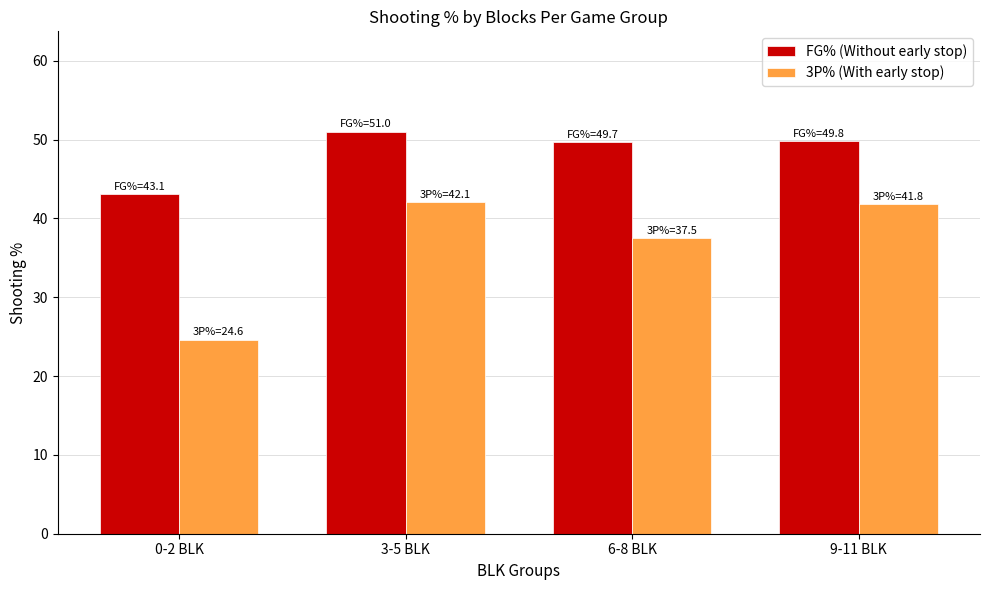

What is the sum of all 3P% (With early stop) values?

146.0